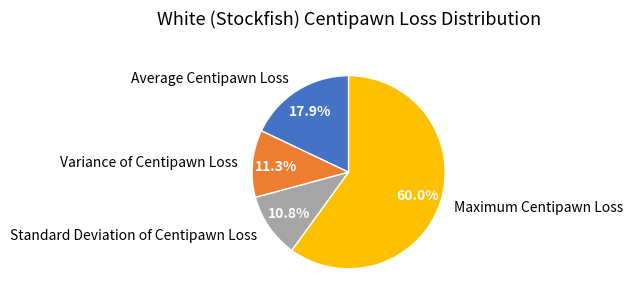

What is the ratio of the value at Maximum Centipawn Loss to the value at Variance of Centipawn Loss?

5.3